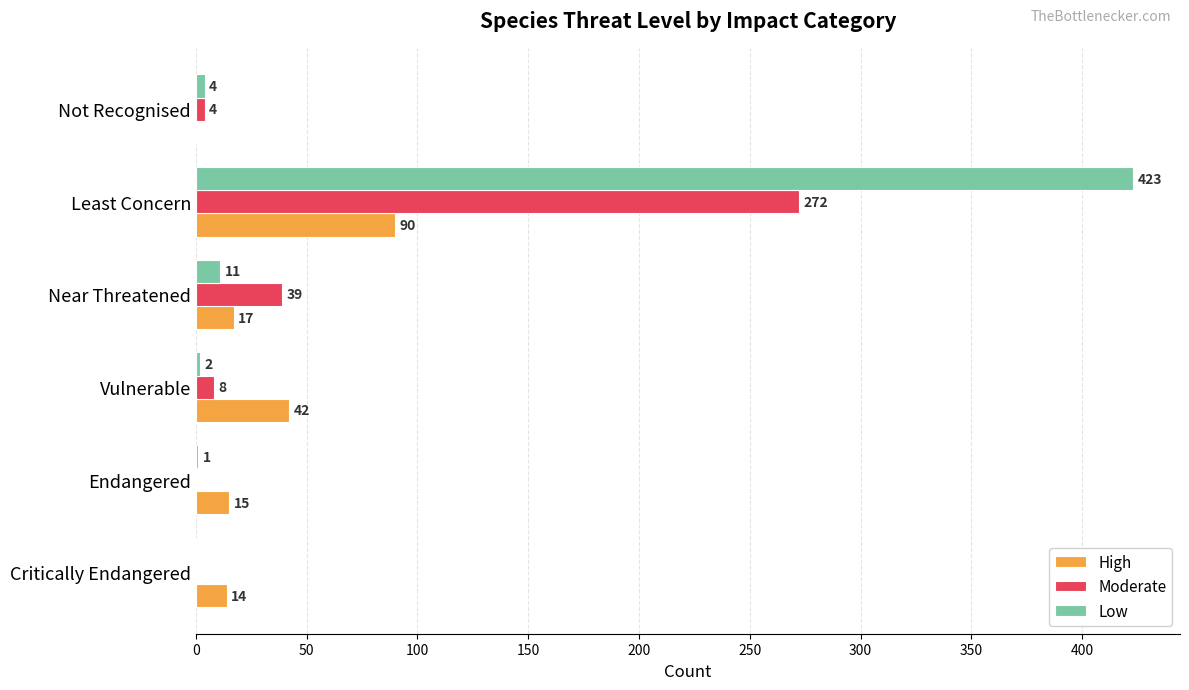

True or false: Low has a value of 0 at Critically Endangered.

True